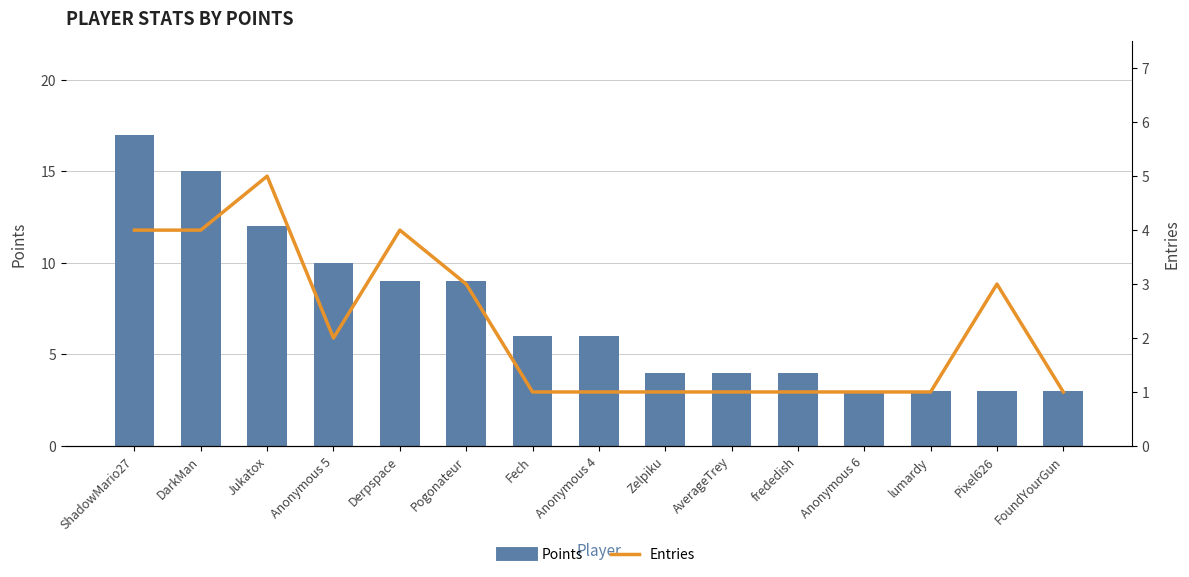

At Zelpiku, list the series in order from largest to smallest.

Points, Entries